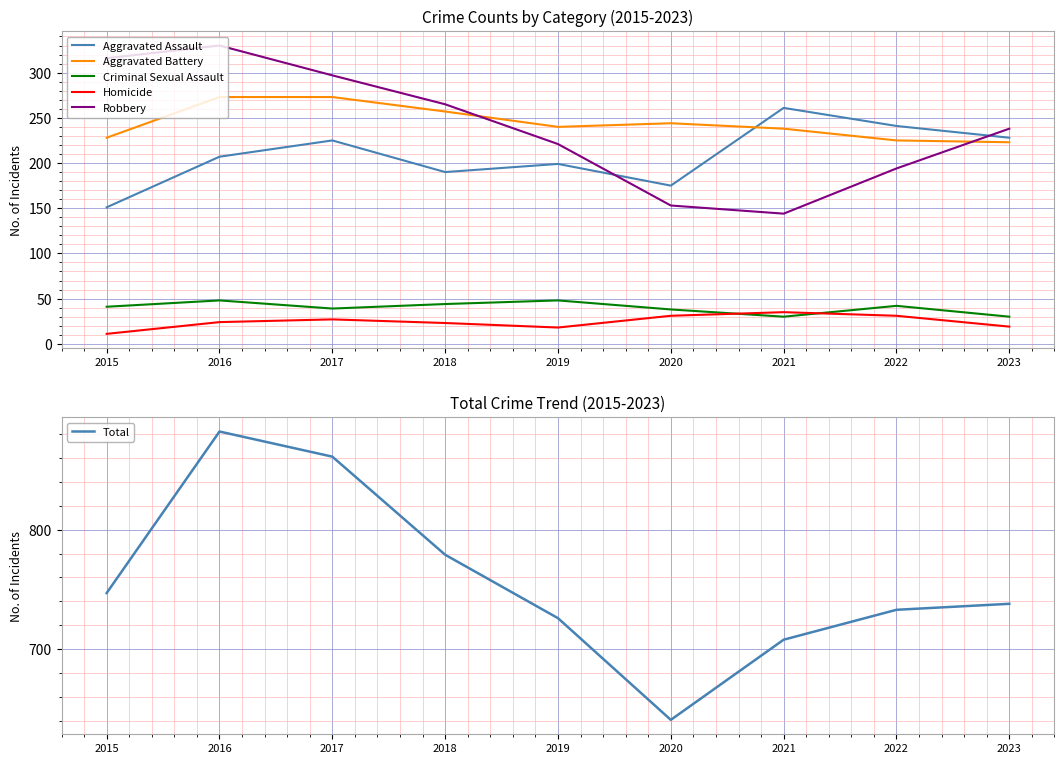

After their last crossing, which series has the higher values: Criminal Sexual Assault or Homicide?

Criminal Sexual Assault